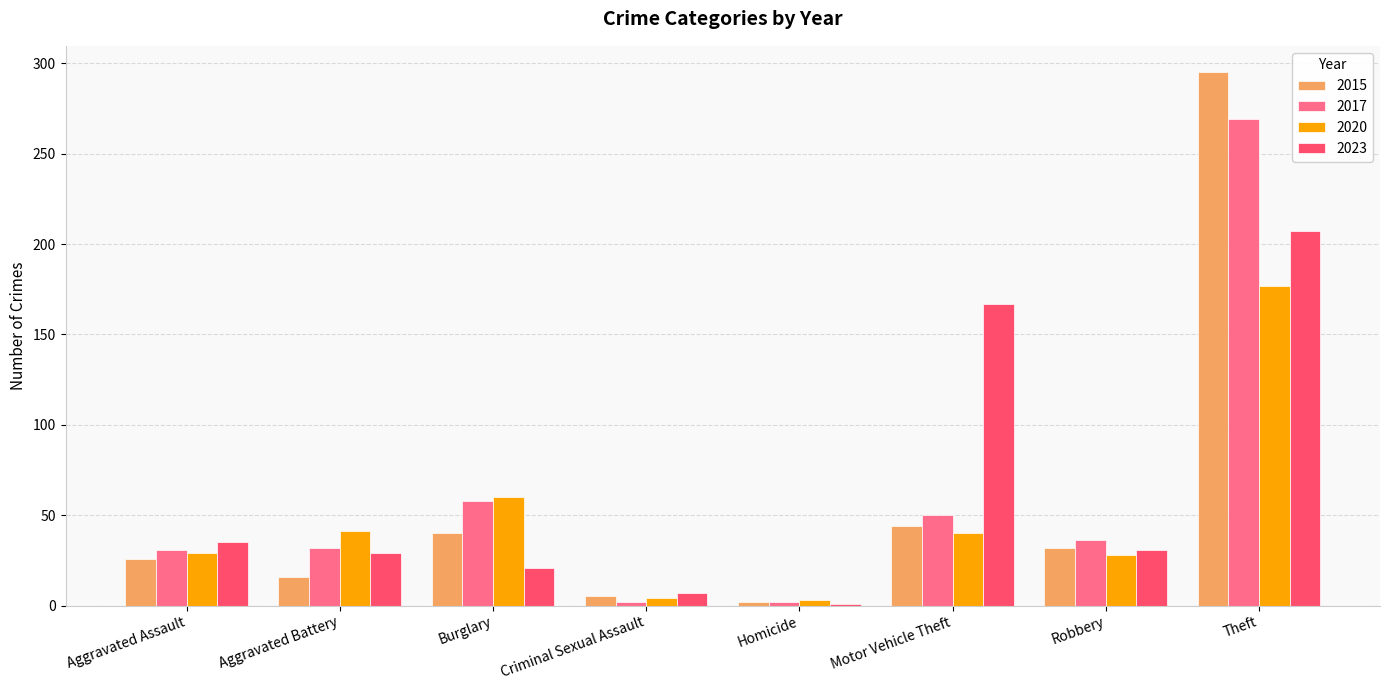

What is the difference between the highest and lowest values at Theft?

118